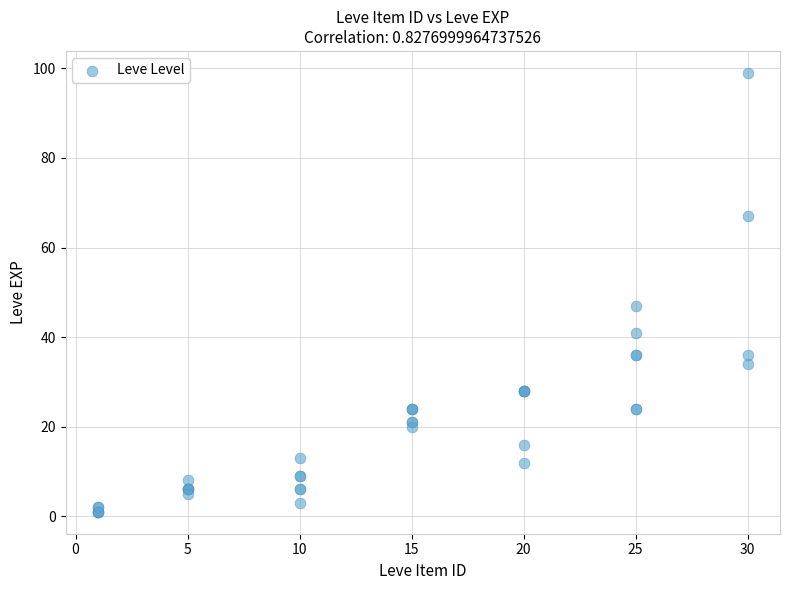

What Y value in the scatter plot is closest to 50?

47